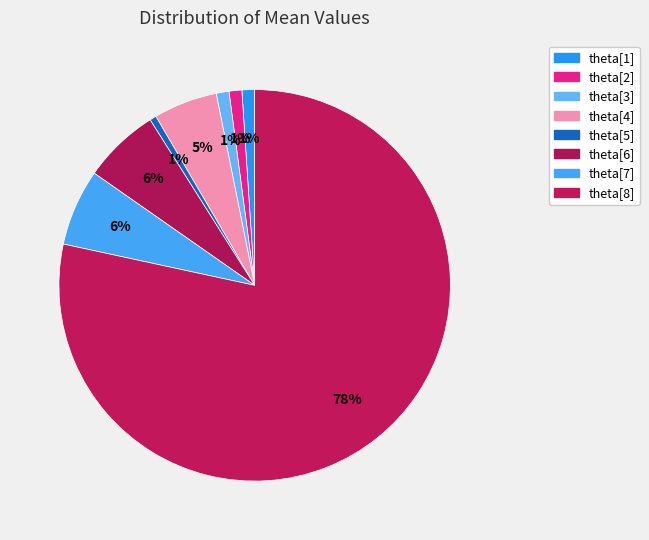

True or false: theta[4] accounts for 5% of the total.

True